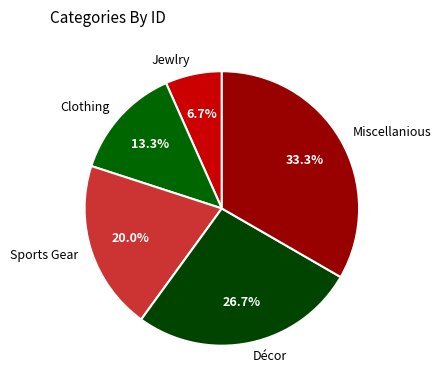

To the nearest percent, what is the difference between the largest and smallest slice percentages?

27%